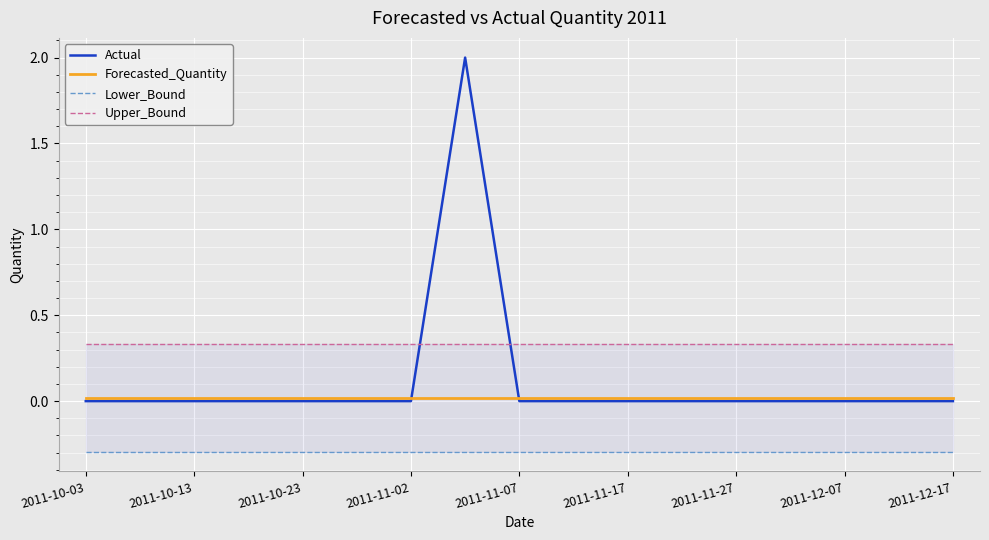

True or false: Lower_Bound and Actual intersect in this chart.

False